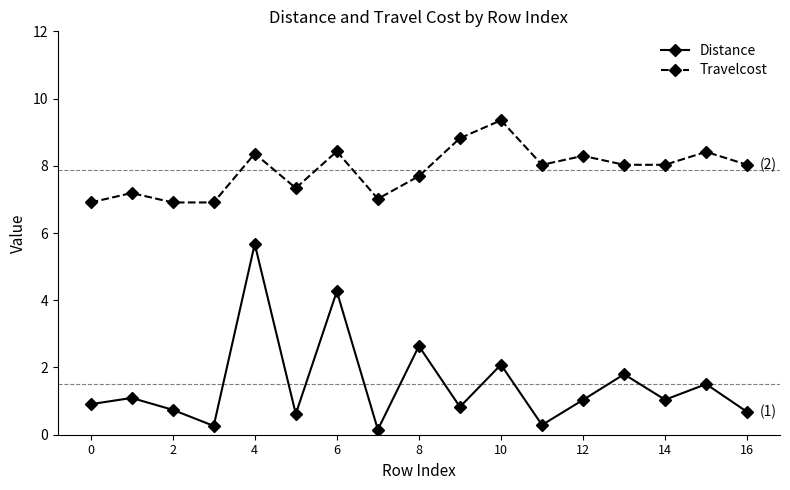

What is the value of the Distance point at the 13th from the left?

1.0